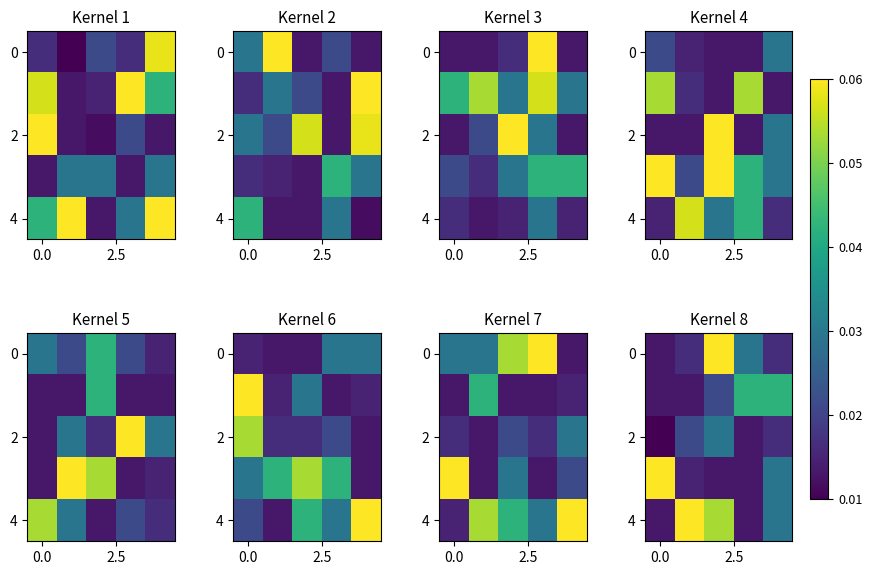

At which category is the sum across all series the highest?

2